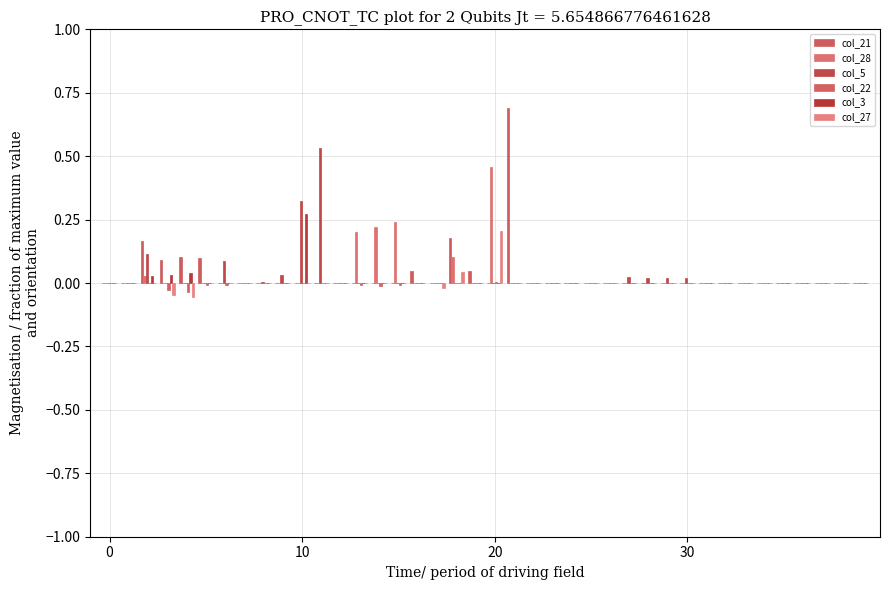

Are the bars grouped side by side (vs. stacked)?

Yes